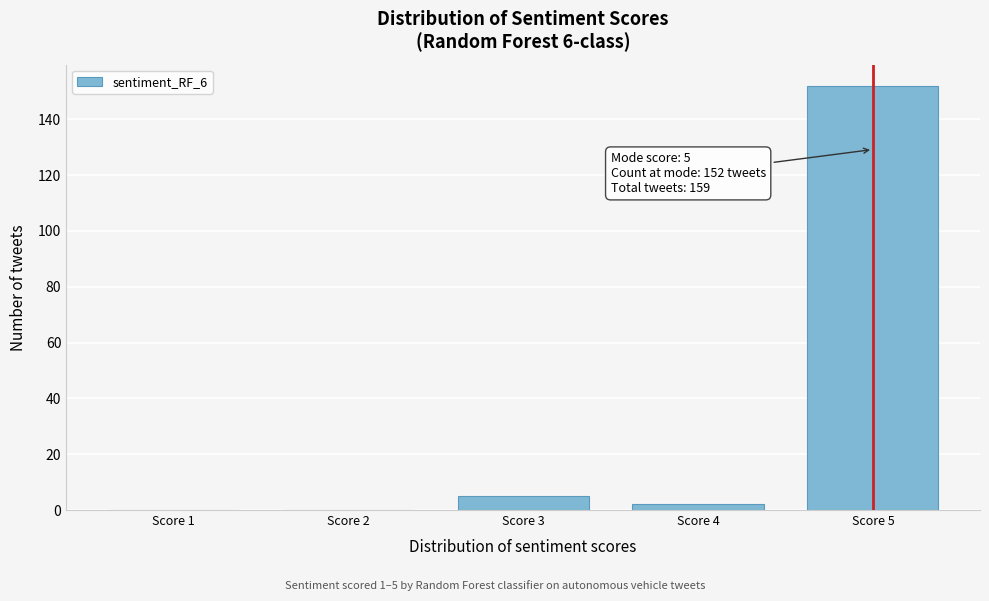

Reading left to right, what are all the values shown in this chart?

Score 1=0	Score 2=0	Score 3=5	Score 4=2	Score 5=152